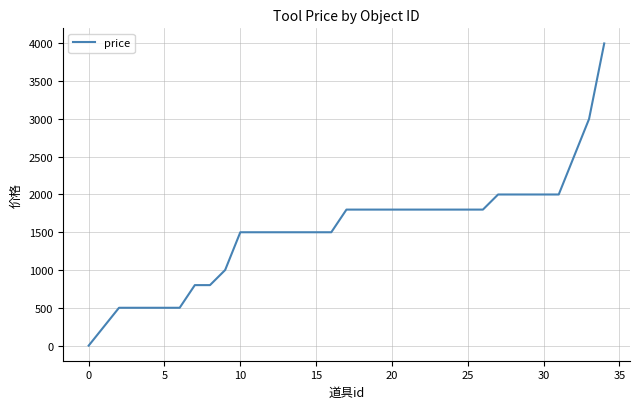

Is this an area chart (filled region under the line)?

No